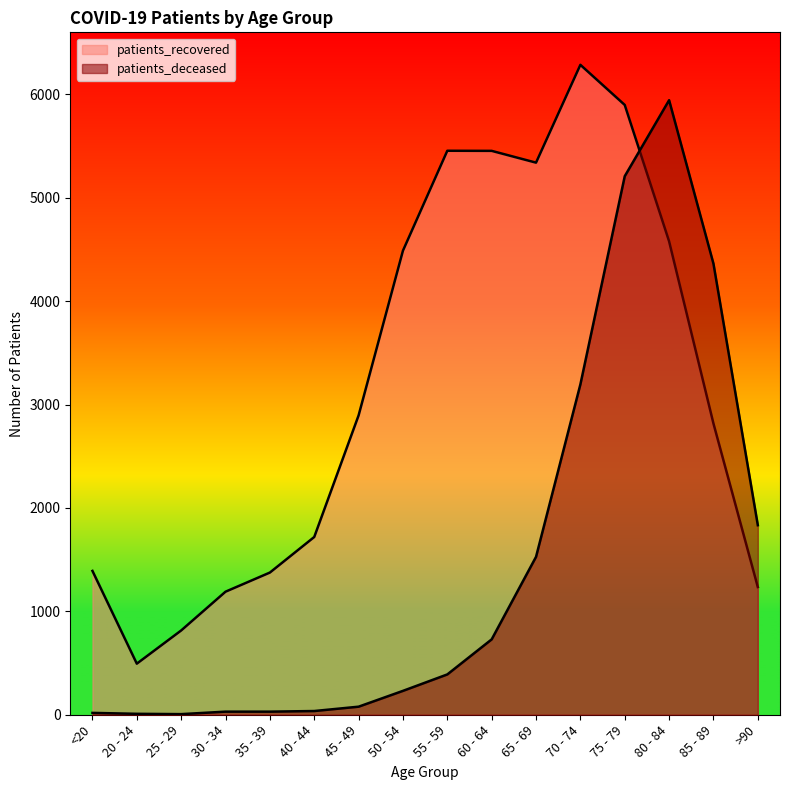

Reading left to right, extract all data points from this chart.

patients_deceased: <20=18	20 - 24=9	25 - 29=6	30 - 34=30	35 - 39=30	40 - 44=36	45 - 49=78	50 - 54=231	55 - 59=390	60 - 64=729	65 - 69=1527	70 - 74=3195	75 - 79=5208	80 - 84=5943	85 - 89=4362	>90=1833
patients_recovered: <20=1391	20 - 24=494	25 - 29=815	30 - 34=1190	35 - 39=1375	40 - 44=1719	45 - 49=2895	50 - 54=4488	55 - 59=5454	60 - 64=5453	65 - 69=5339	70 - 74=6285	75 - 79=5897	80 - 84=4578	85 - 89=2816	>90=1235